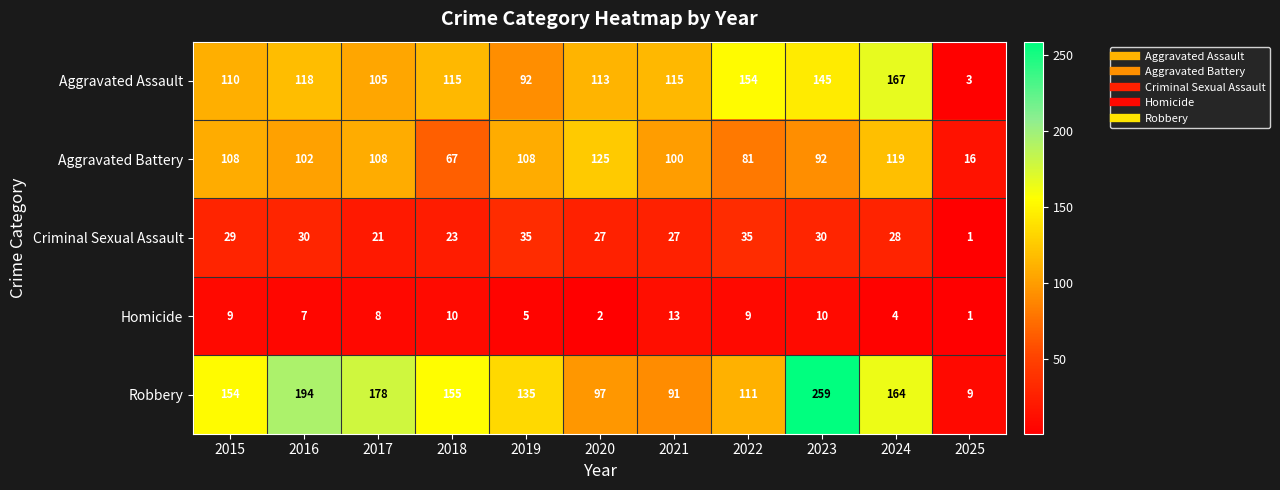

True or false: Aggravated Battery has a value of 92 at 2023.

True